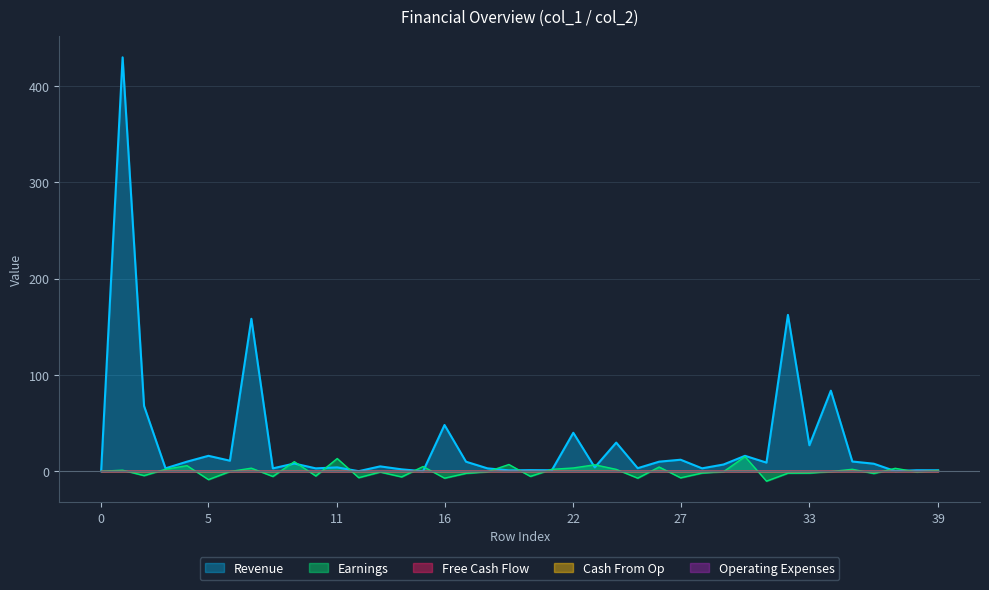

What is the value of the Revenue point at the 15th from the left?

2.0